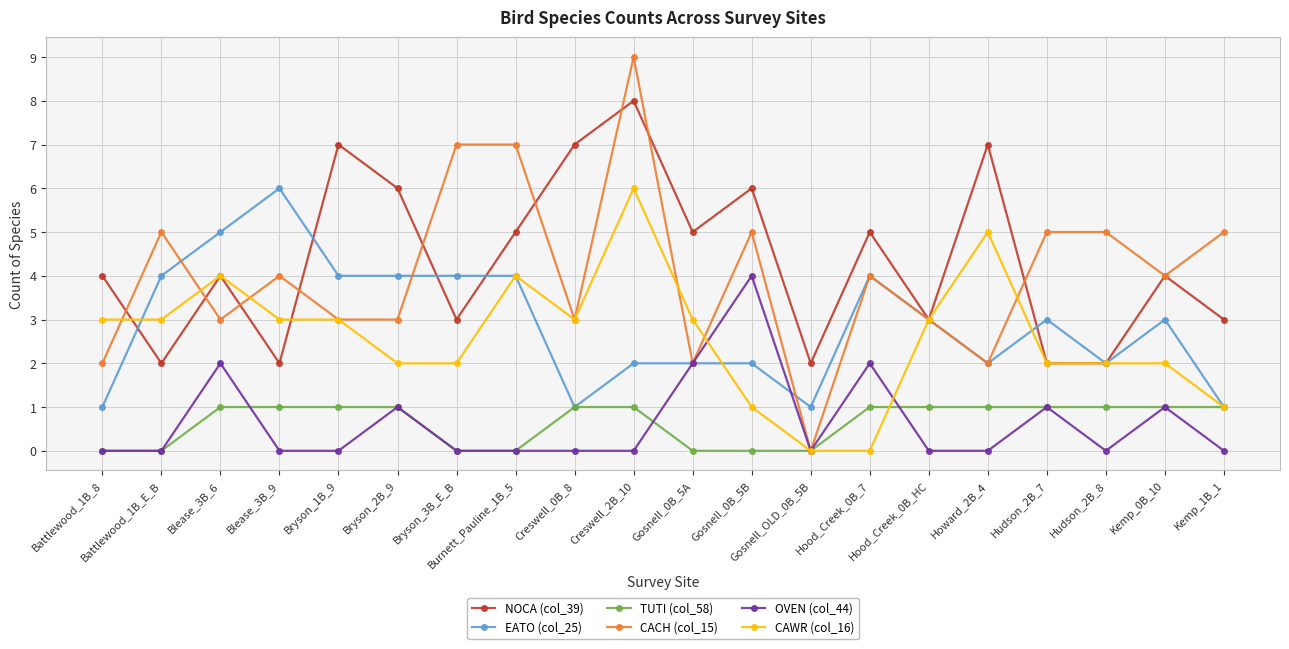

What is the greatest value displayed?

9